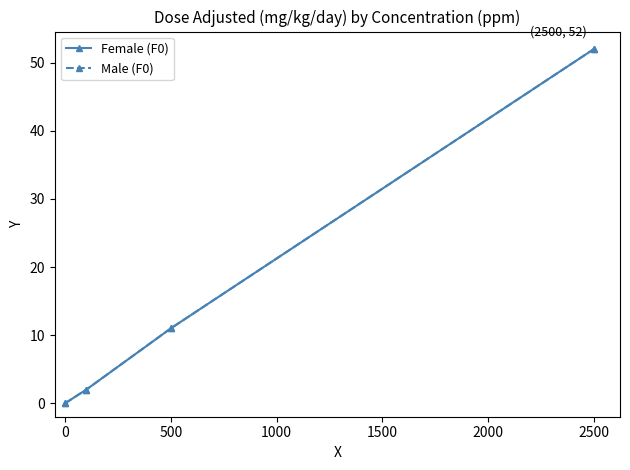

Is this an area chart (filled region under the line)?

No